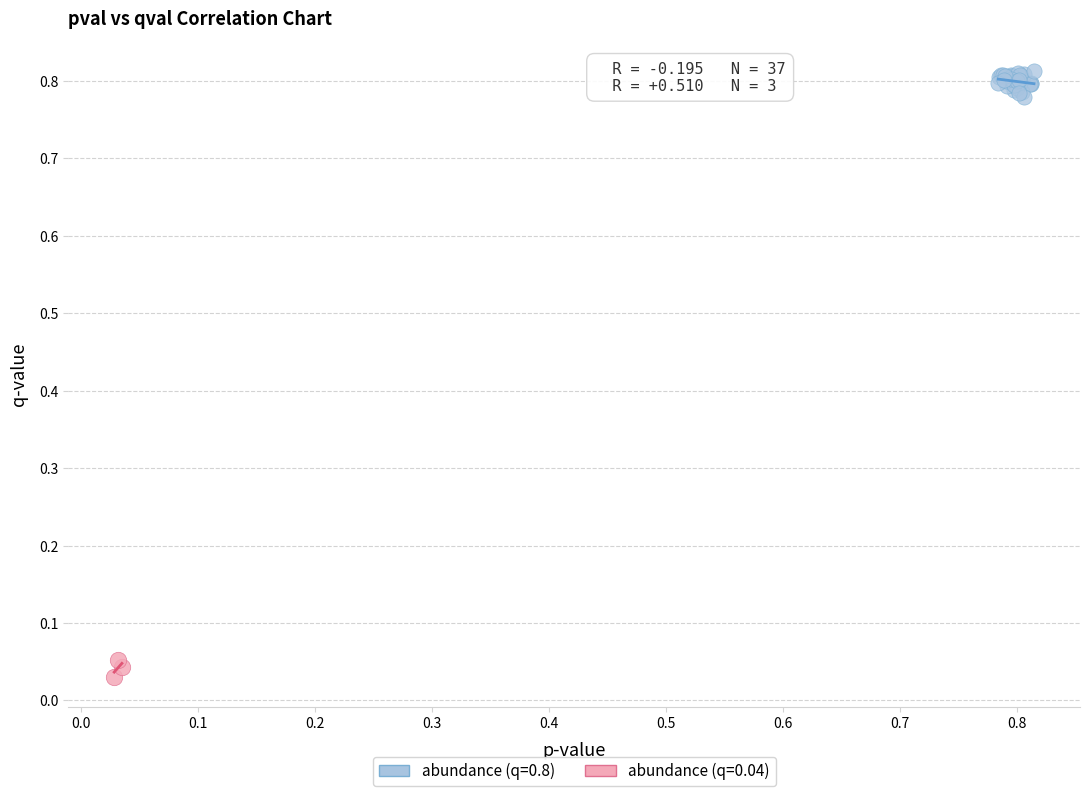

Which series contains the highest Y value?

abundance (q=0.8)